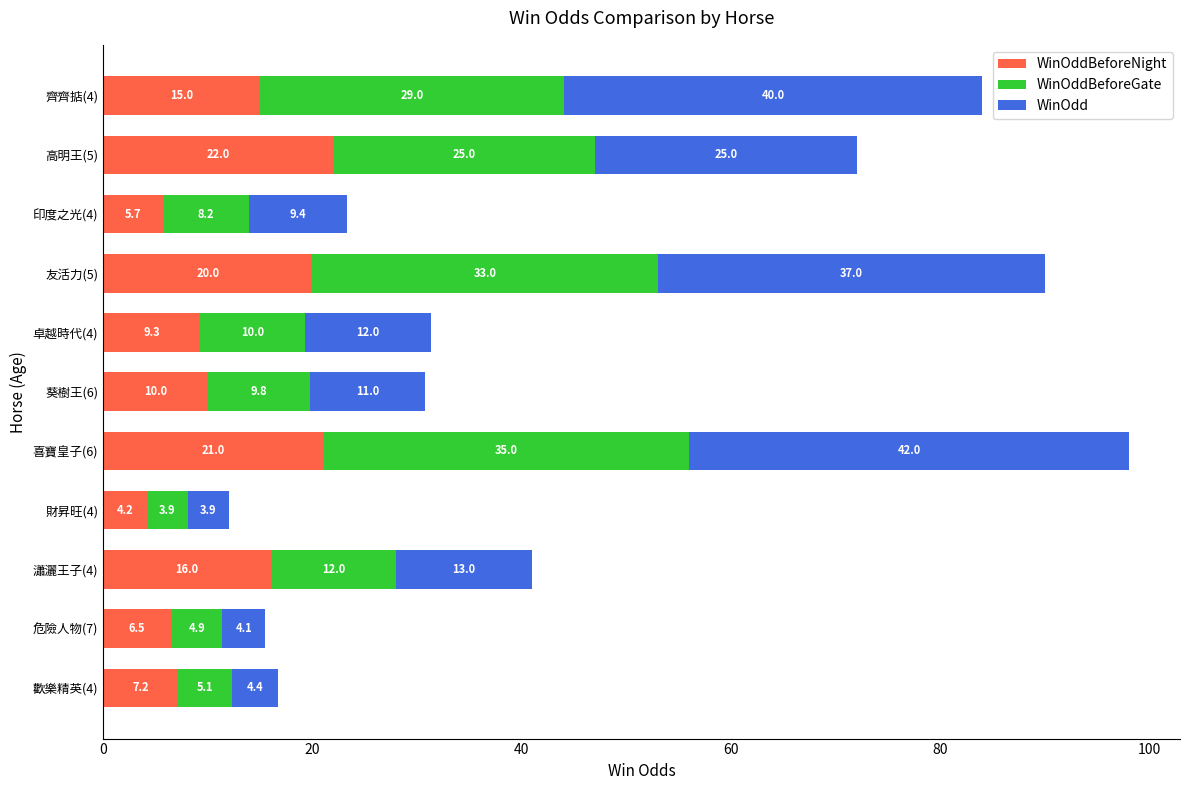

At which category is the sum across all series the highest?

喜寶皇子(6)